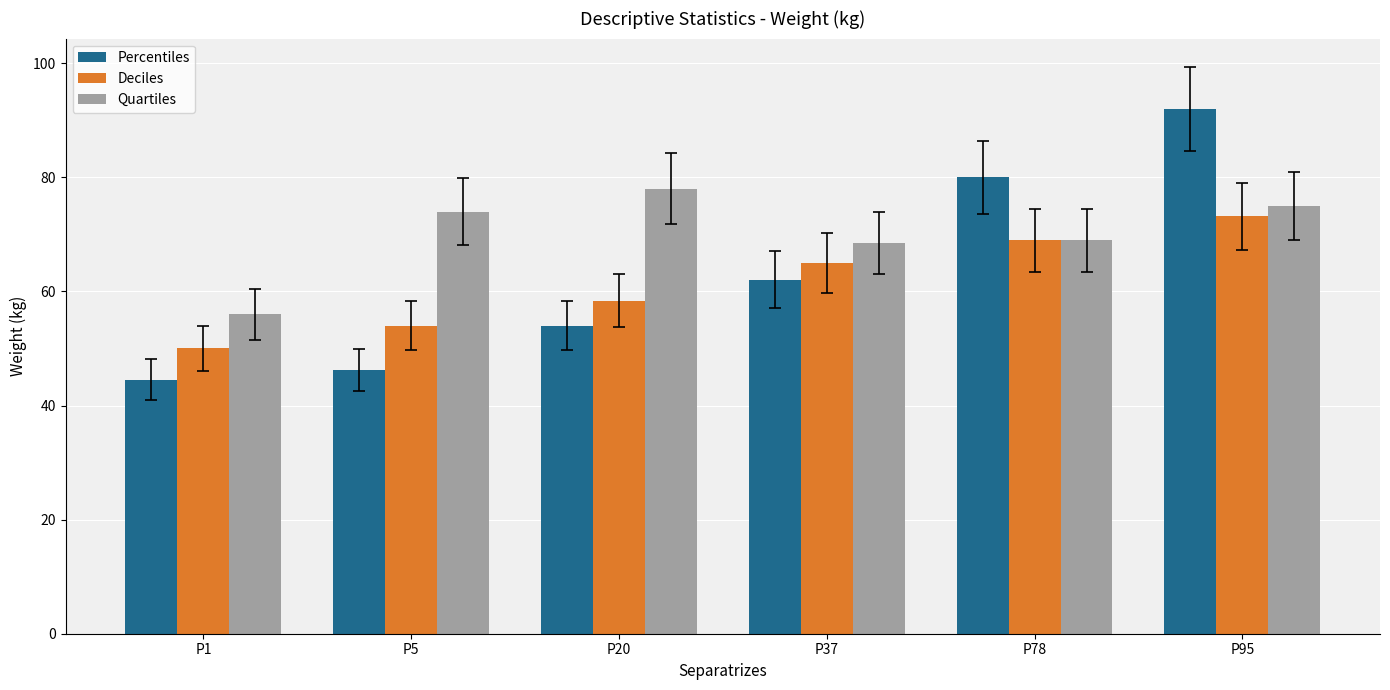

Rank the categories by Percentiles value from lowest to highest.

P1, P5, P20, P37, P78, P95